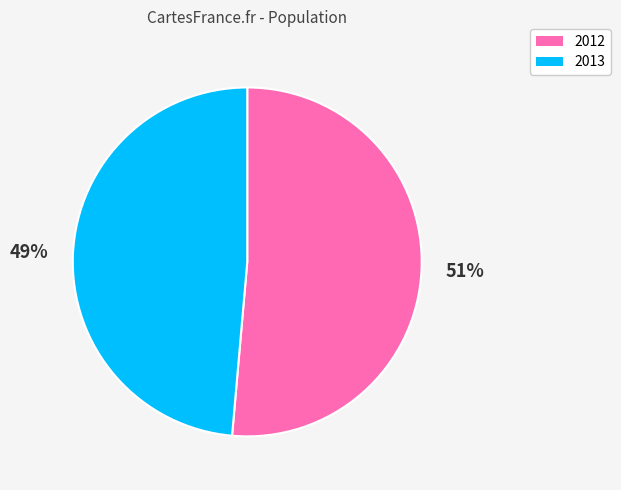

Which has a higher value, 2012 or 2013?

2012